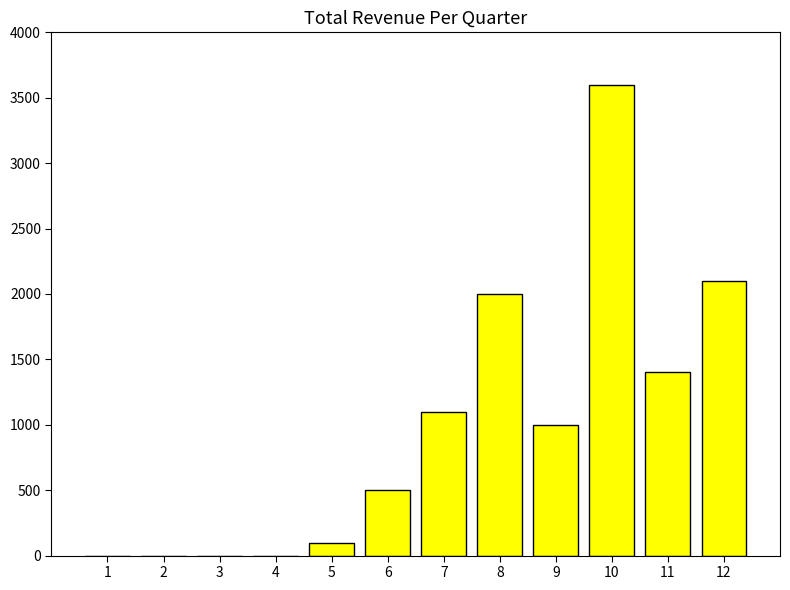

What is the sum of all values?

11800